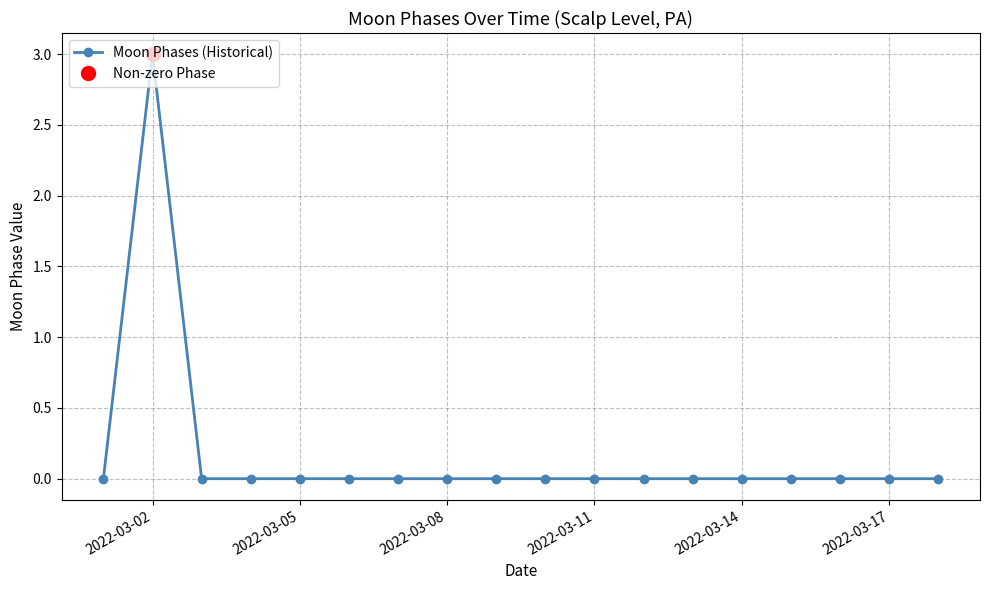

At which category does Moon Phases (Historical) reach its first local peak?

2022-03-02